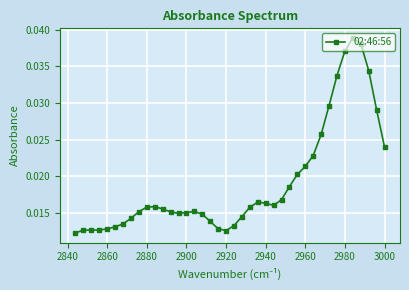

True or false: the data shows 0.1 at 2980.

False